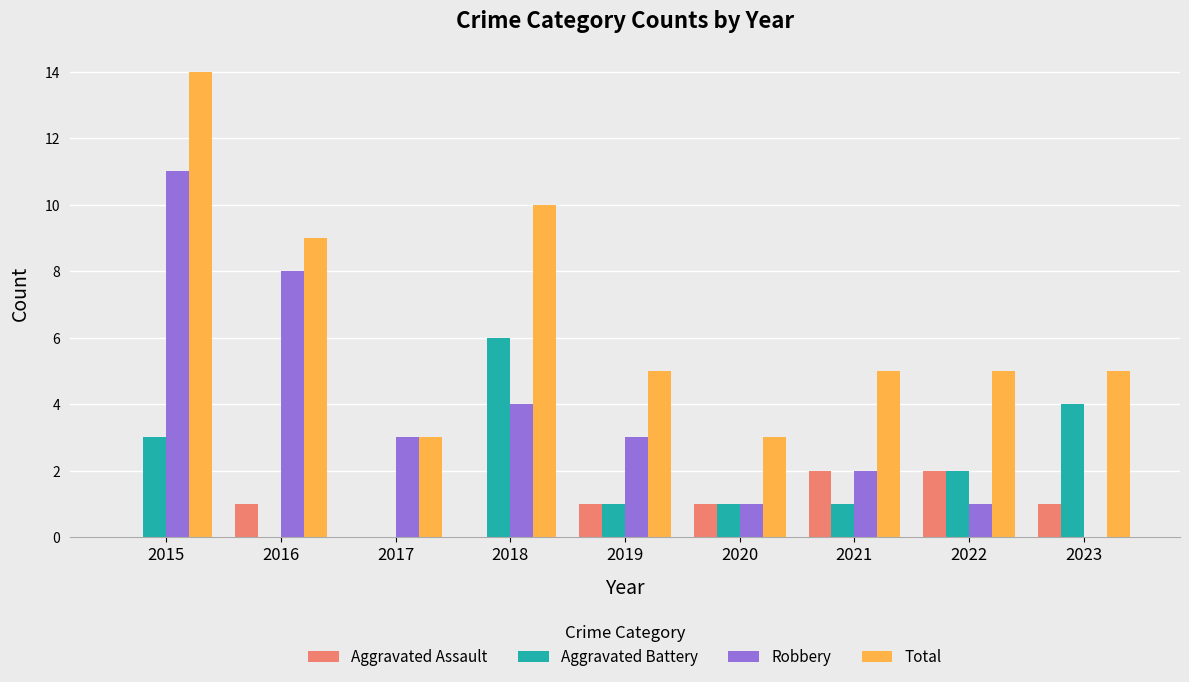

Which category has the highest value across all series?

2015